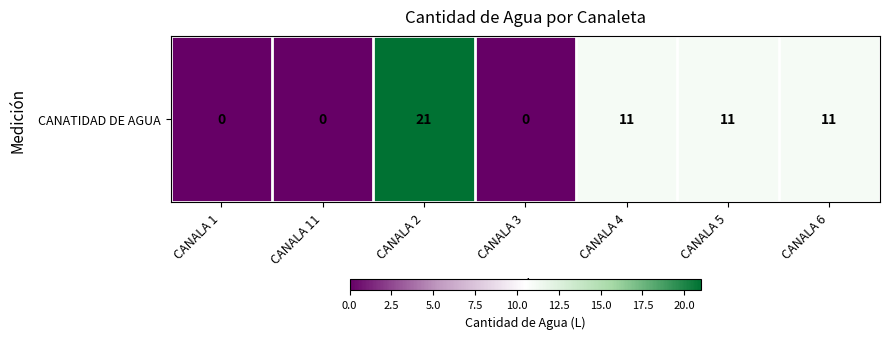

Where is the data nearest to the value 10?

CANALA 4